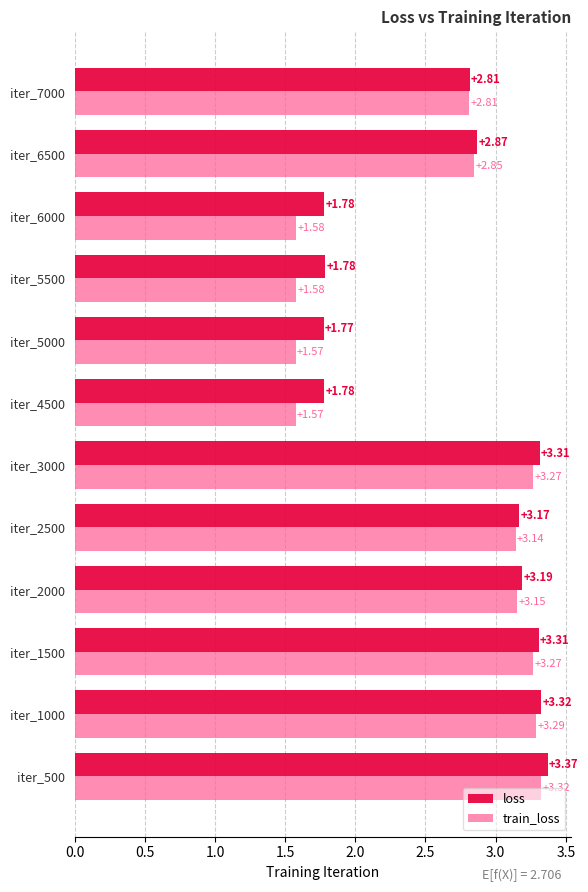

List the series in order of their overall mean, lowest first.

train_loss, loss